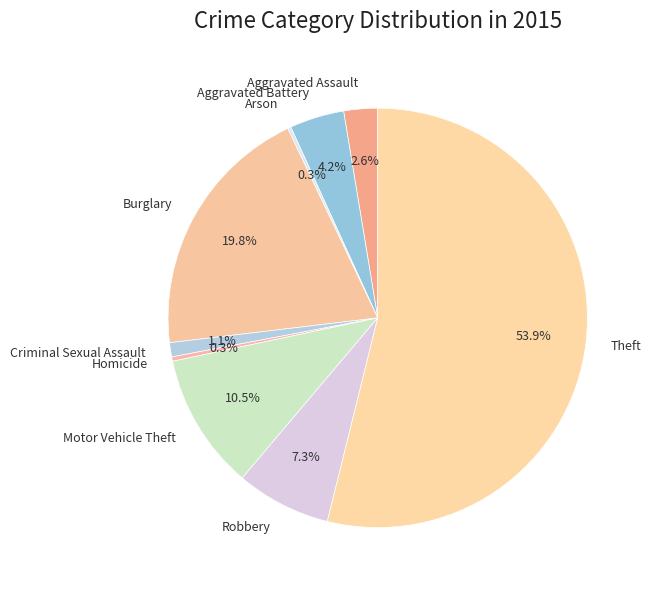

Does Motor Vehicle Theft represent more than half of the total?

No